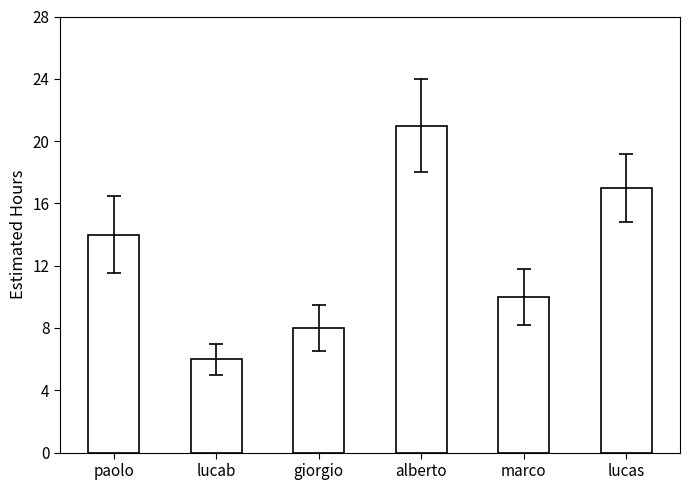

List the labels in order of value, largest first.

alberto, lucas, paolo, marco, giorgio, lucab